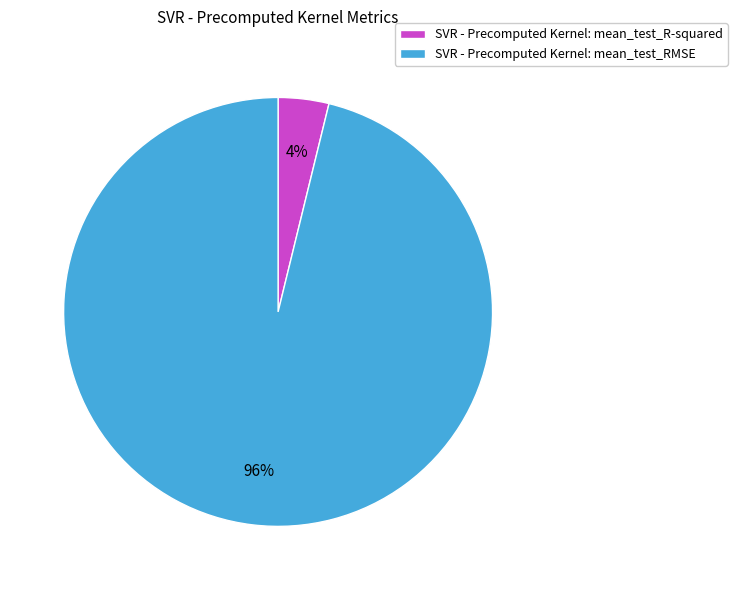

Which slice represents more than half of the pie?

SVR - Precomputed Kernel: mean_test_RMSE